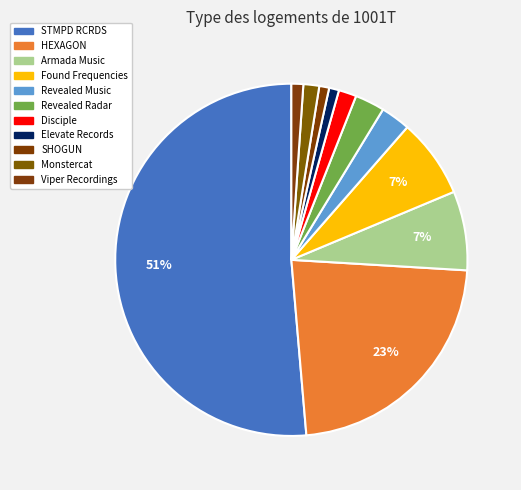

Count the number of slices in the pie.

11